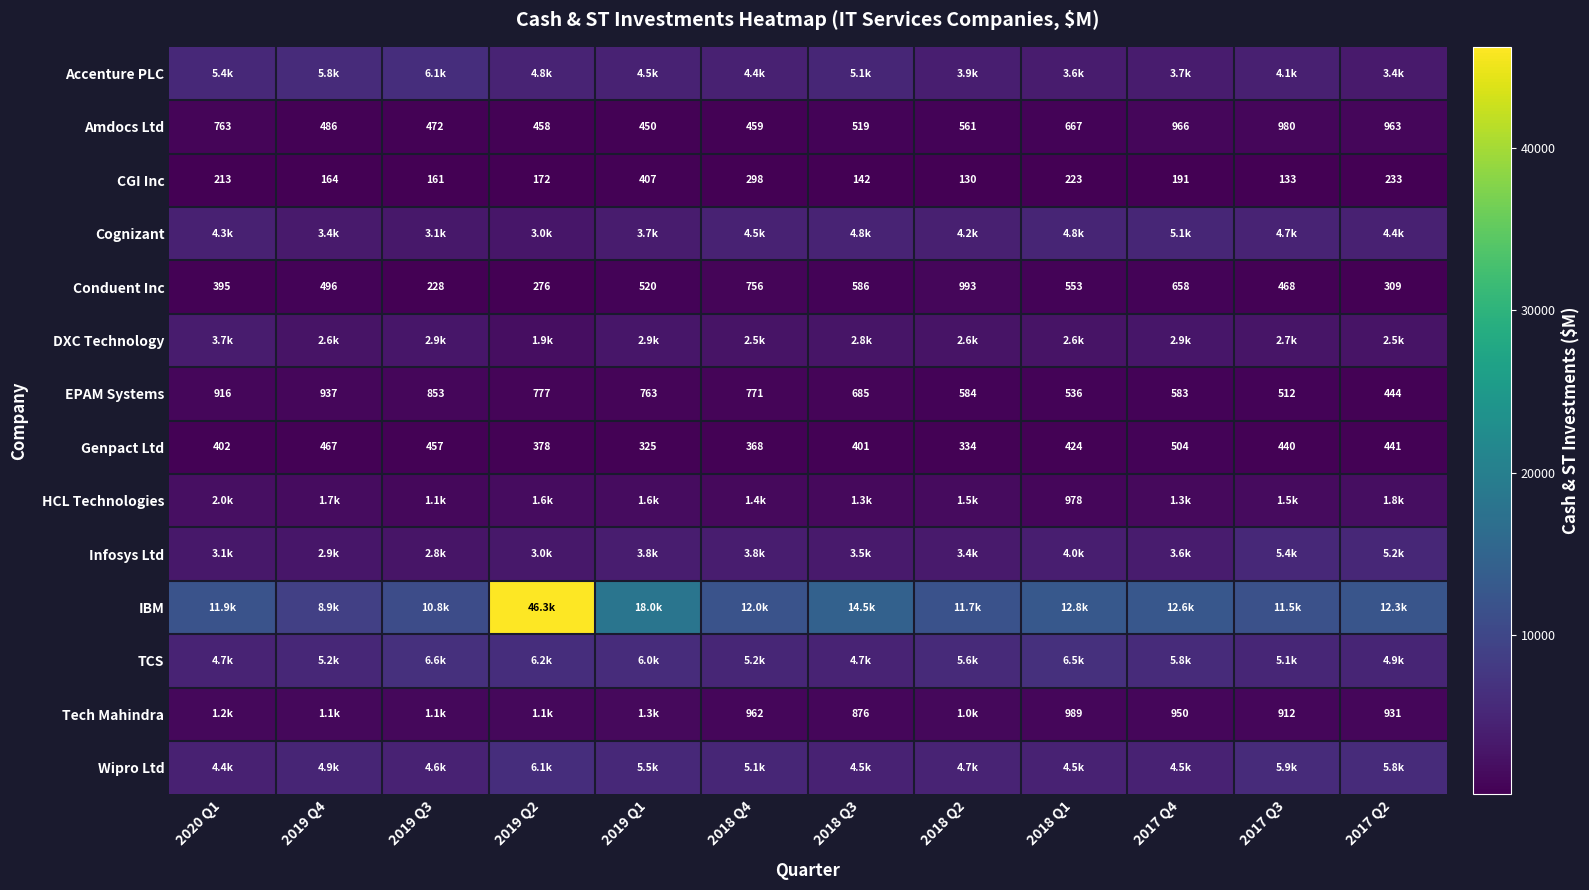

List the labels in order of IBM value, smallest first.

2019 Q4, 2019 Q3, 2017 Q3, 2018 Q2, 2020 Q1, 2018 Q4, 2017 Q2, 2017 Q4, 2018 Q1, 2018 Q3, 2019 Q1, 2019 Q2